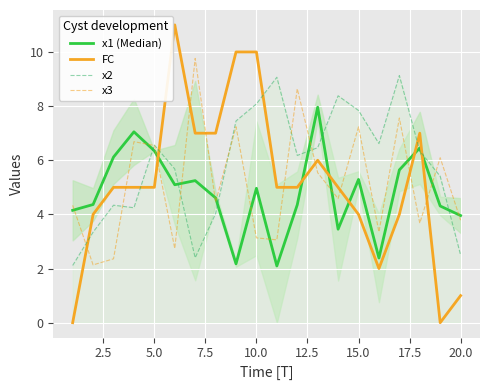

How many values in the x1 (Median) series exceed 4?

15